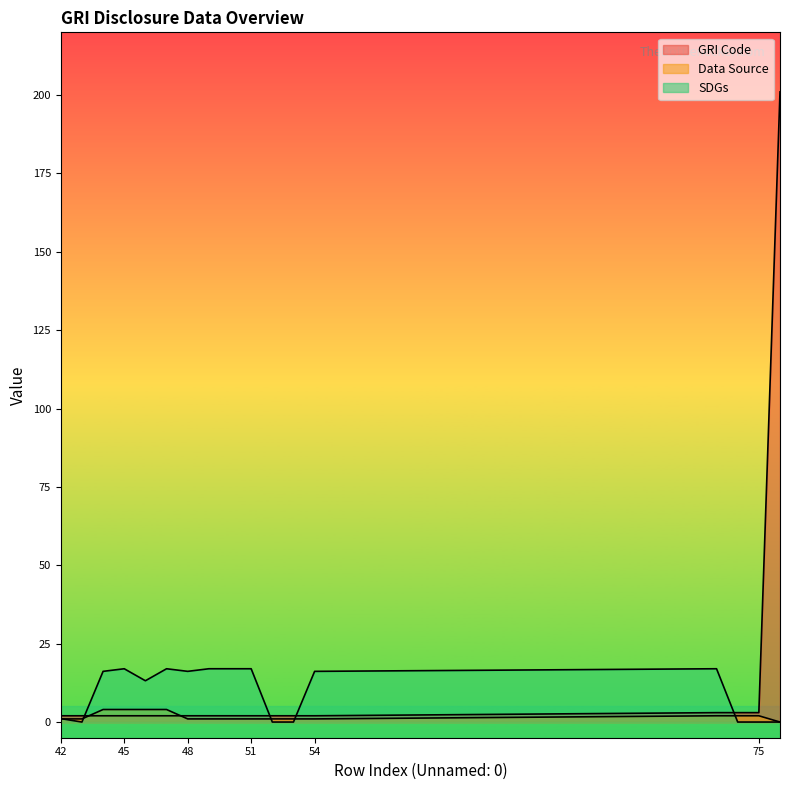

In SDGs, how many points are lower than both neighbors (excluding endpoints)?

3